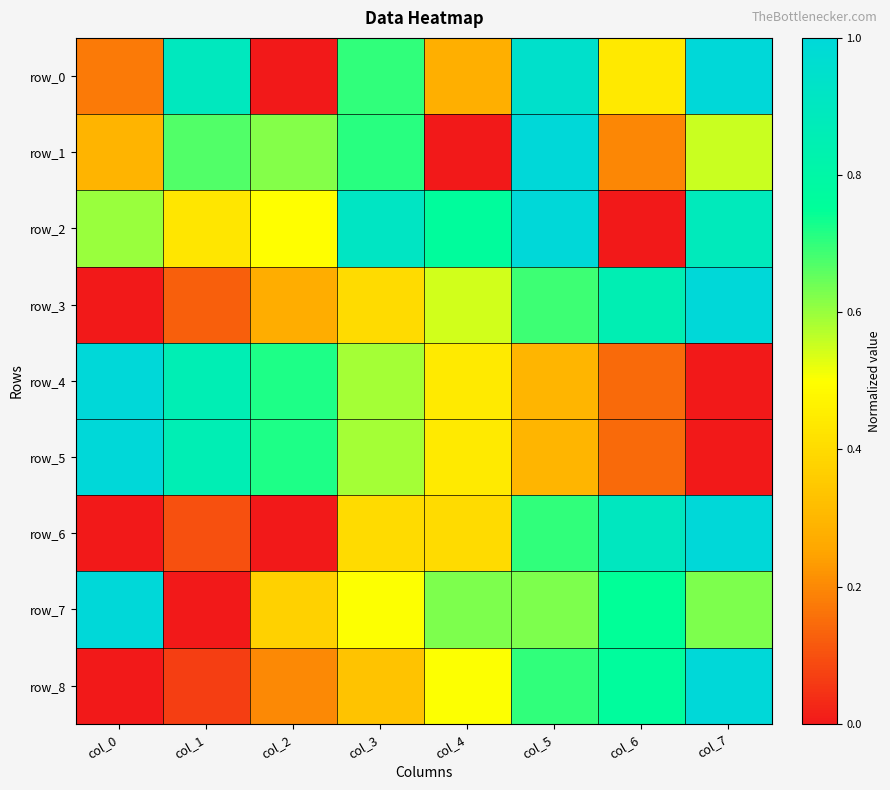

List the series in order of their peak value, highest first.

row_0, row_1, row_2, row_3, row_4, row_5, row_6, row_7, row_8